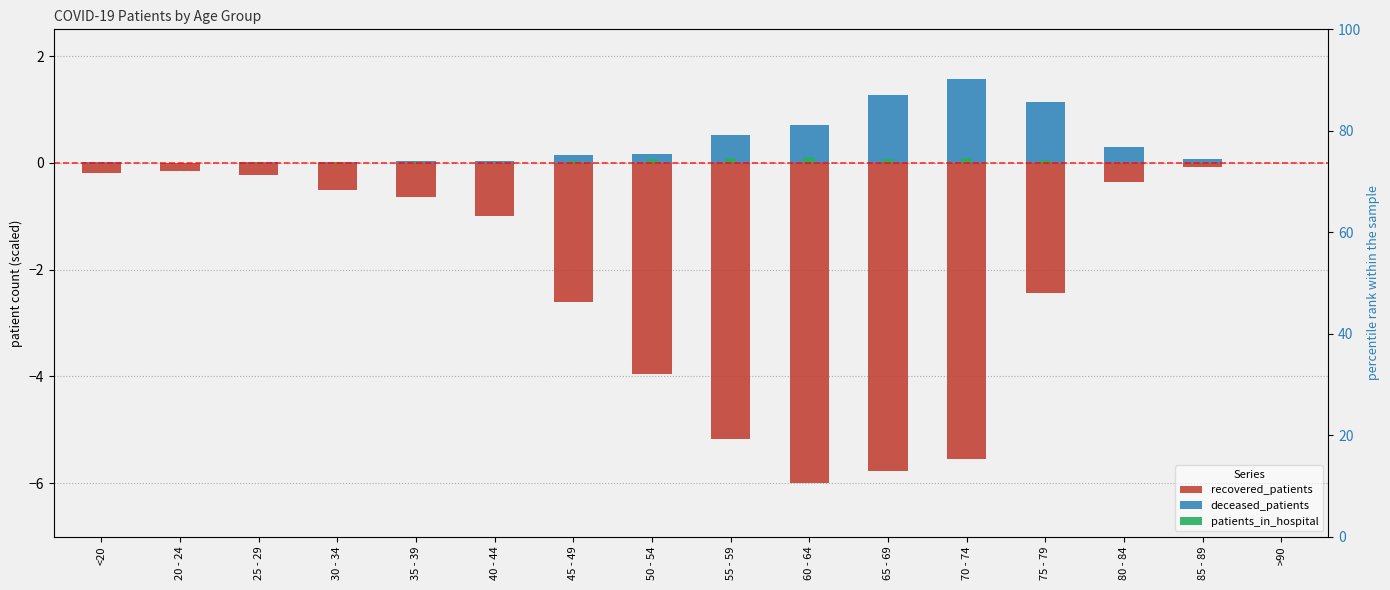

At 20 - 24, list the series in order from smallest to largest.

recovered_patients, deceased_patients, patients_in_hospital